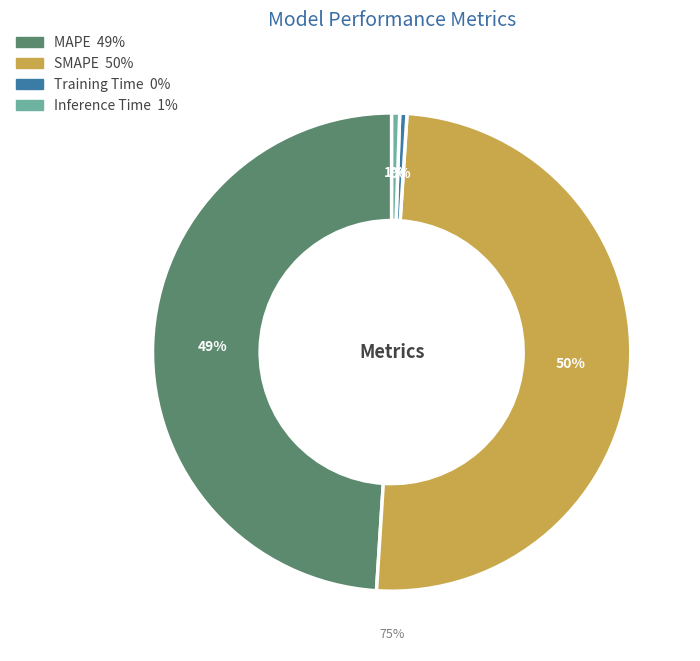

What is the total percentage of Inference Time and Training Time?

1.0%